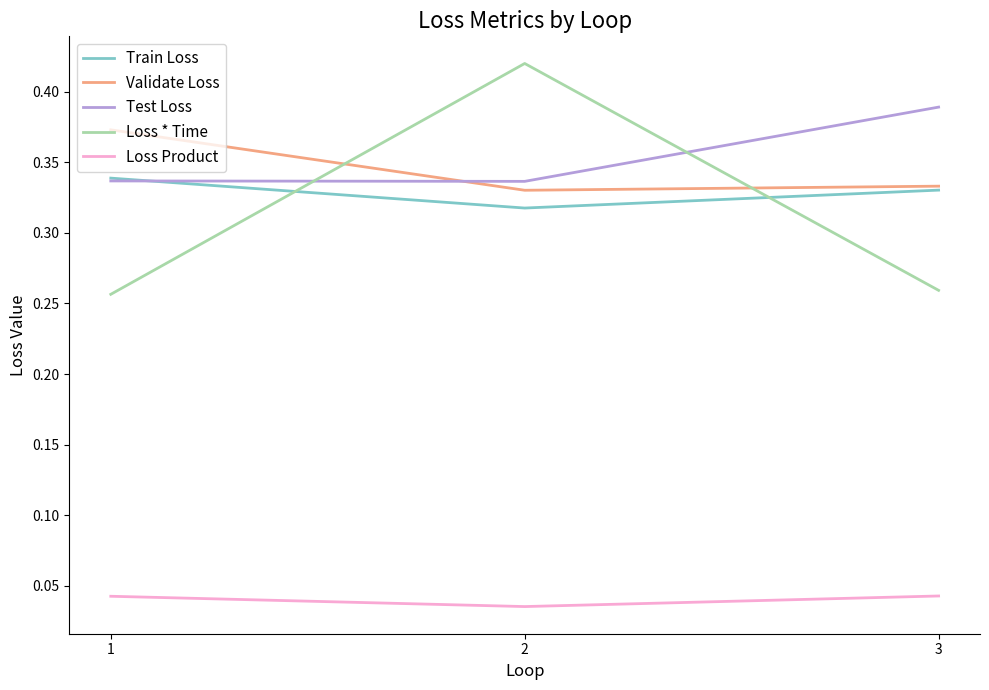

Rank the categories by Train Loss value from highest to lowest.

1, 3, 2